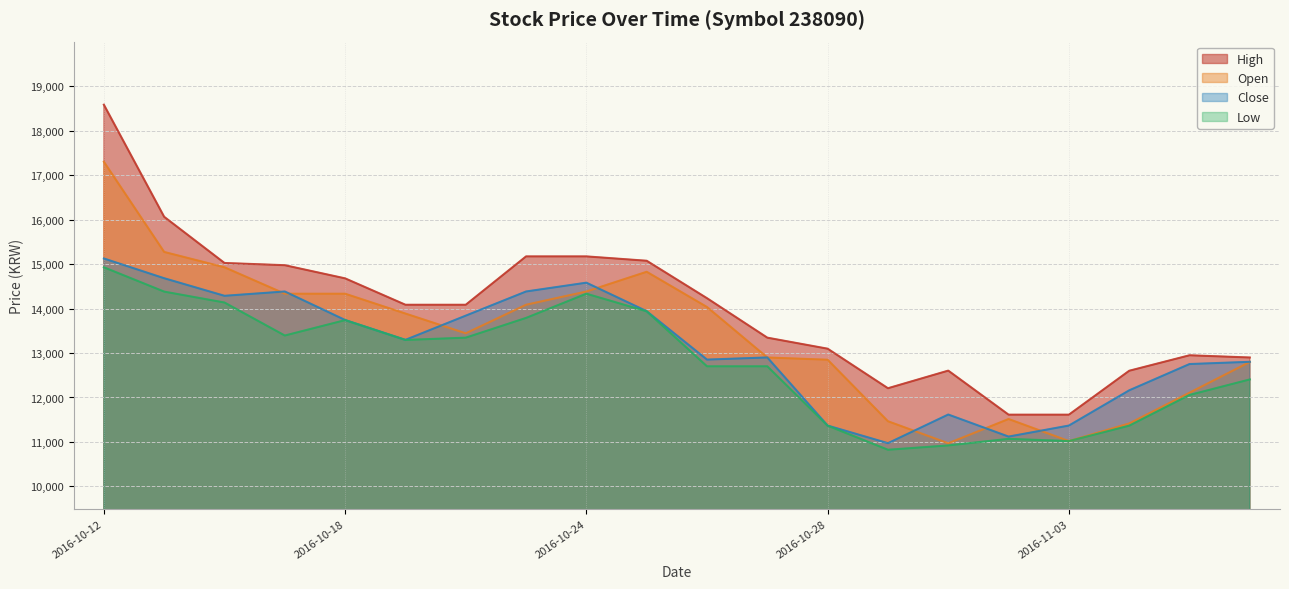

What is the maximum value shown in the chart?

18583